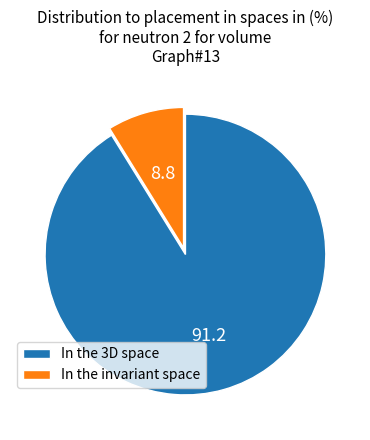

How many slices are in this pie chart?

2